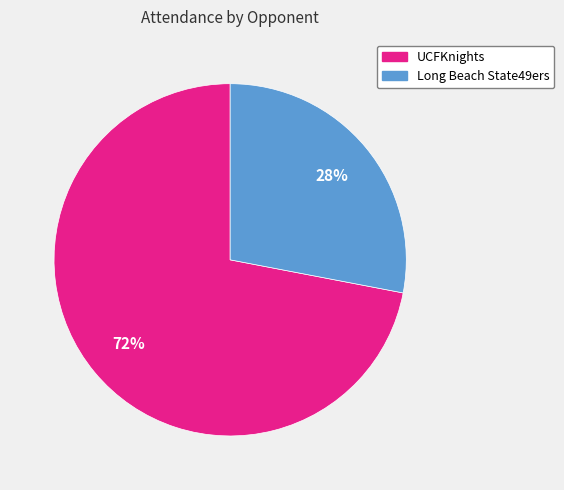

What percentage is the Long Beach State49ers slice, to the nearest percent?

28%